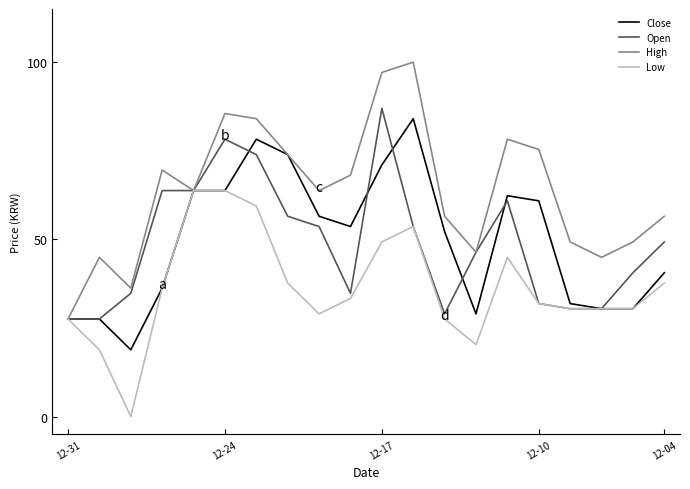

Which series has the largest total across all categories?

High